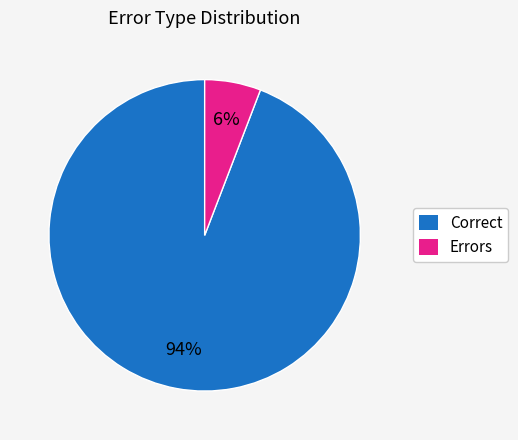

True or false: Correct accounts for 94% of the total.

True